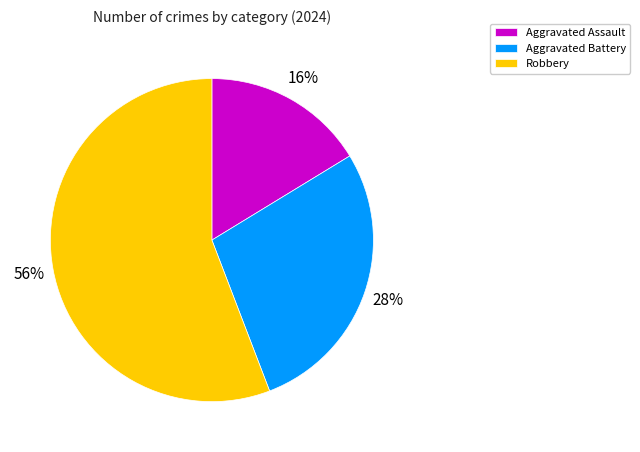

Between Robbery and Aggravated Battery, which is larger?

Robbery